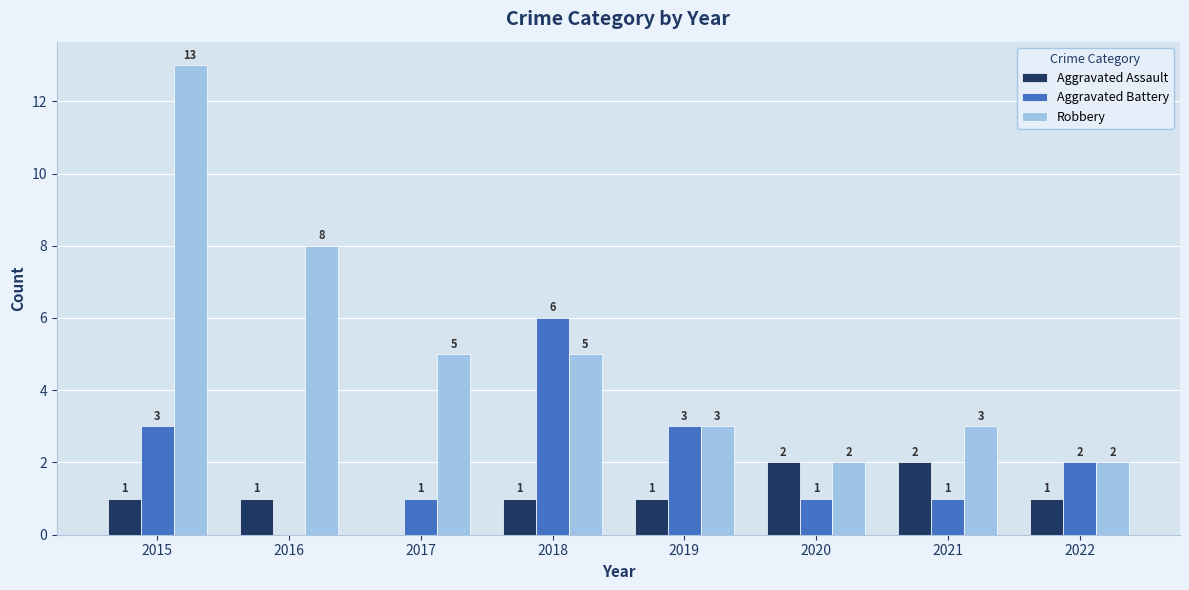

How many categories are shown in the chart?

8